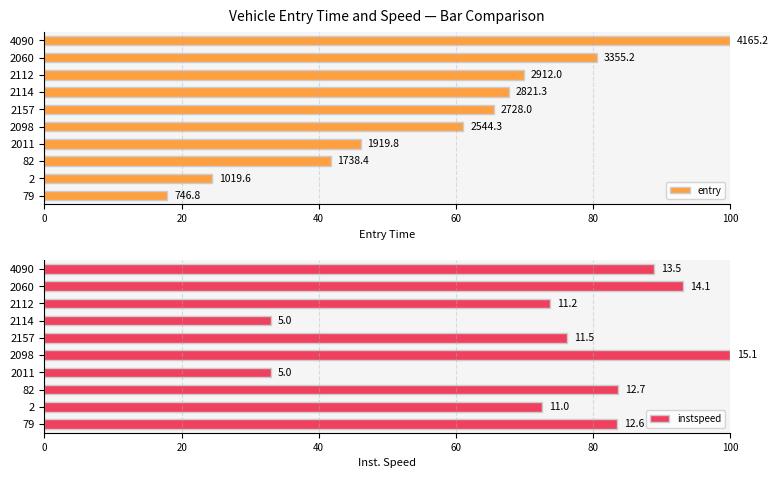

How many bars are there in each group?

2